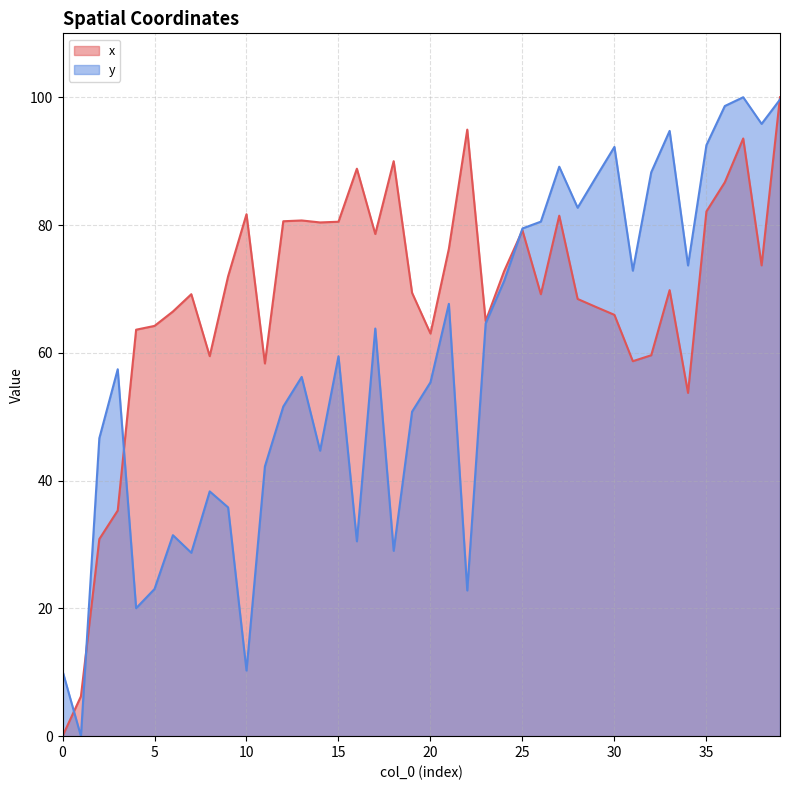

In y, how many points are higher than both neighbors (excluding endpoints)?

11